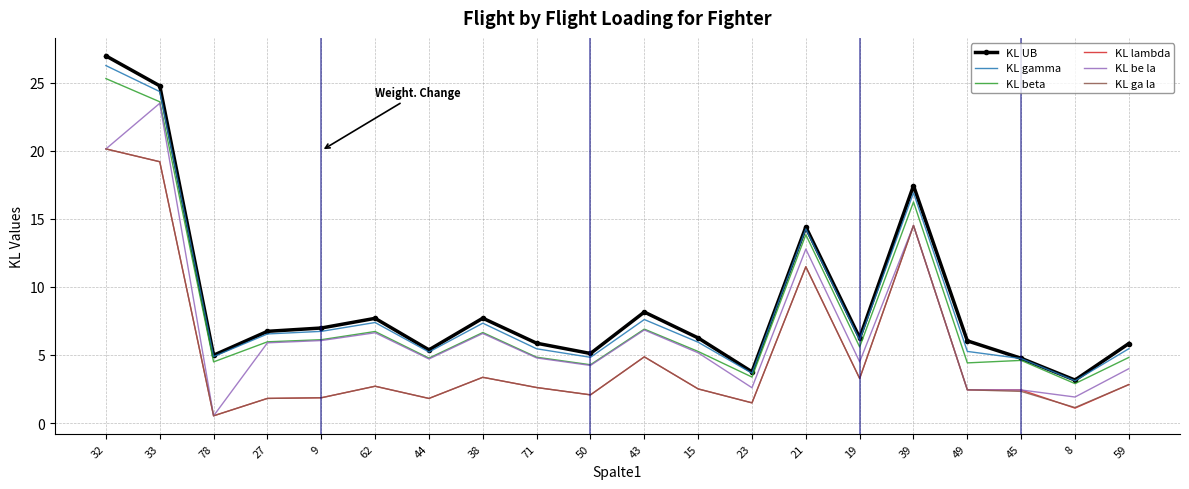

At which category is the sum across all series the highest?

32